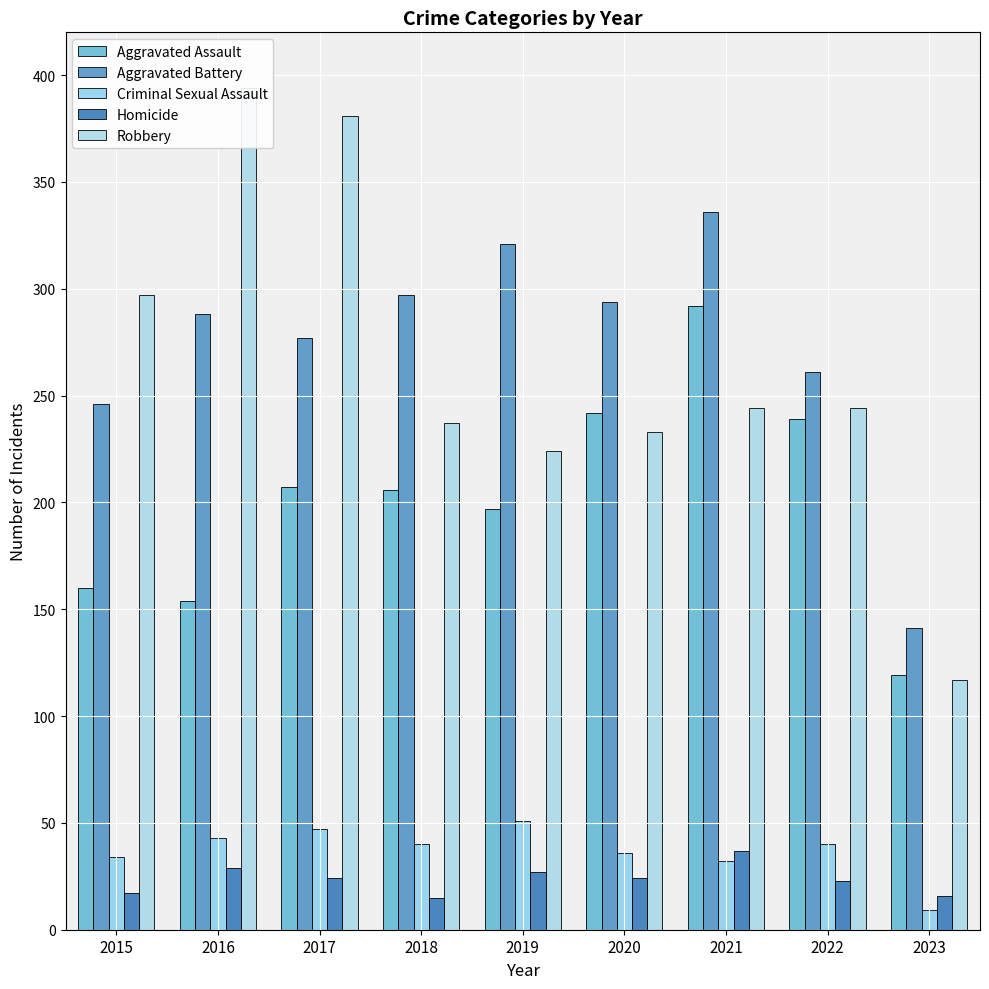

What is the spread (max minus min) of values at 2021?

304